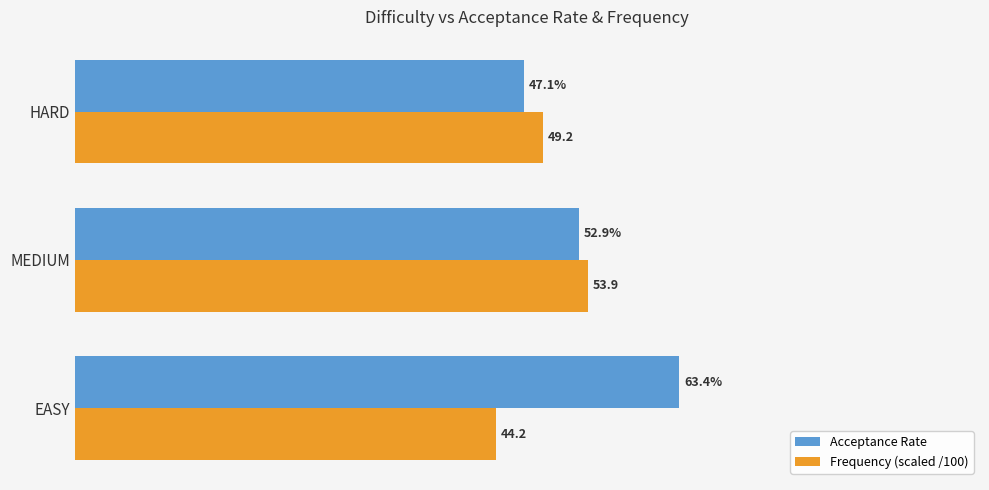

What are all the series names shown in the legend?

Acceptance Rate, Frequency (scaled /100)